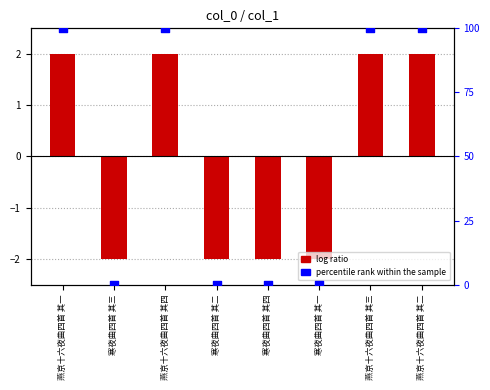

At how many categories does at least one series exceed 96?

4